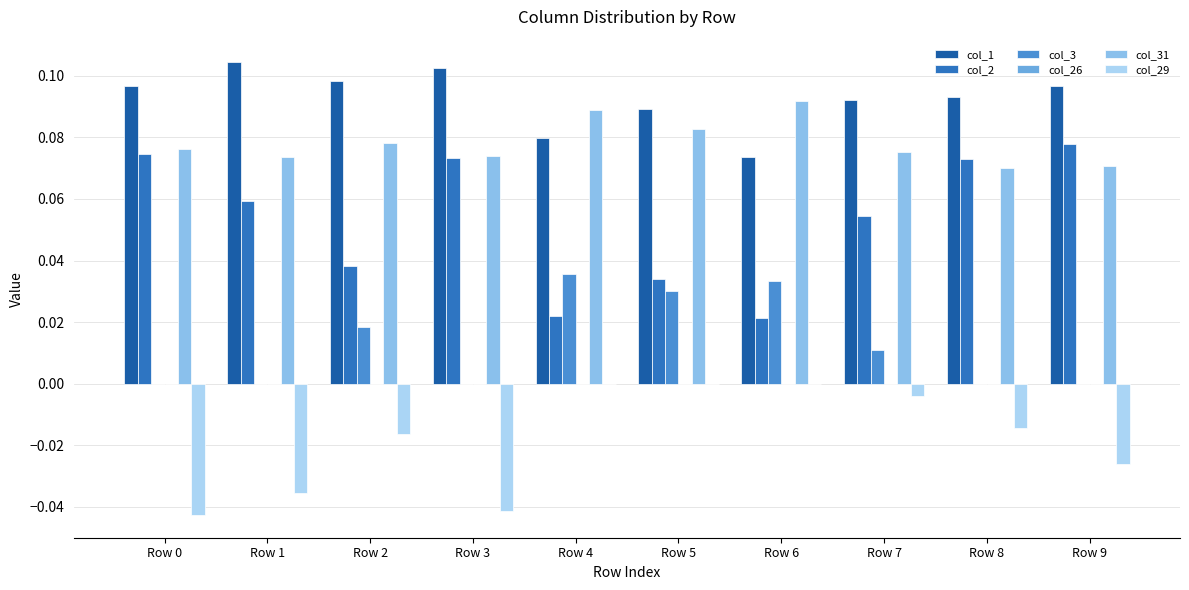

Which series has the largest total across all categories?

col_1